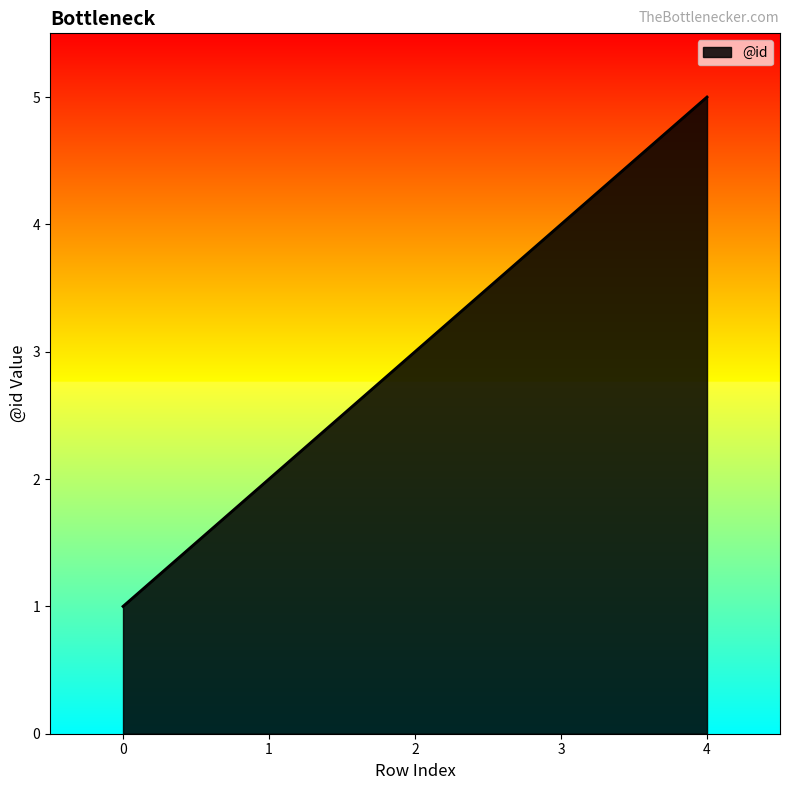

Rank the categories by value from lowest to highest.

0, 1, 2, 3, 4